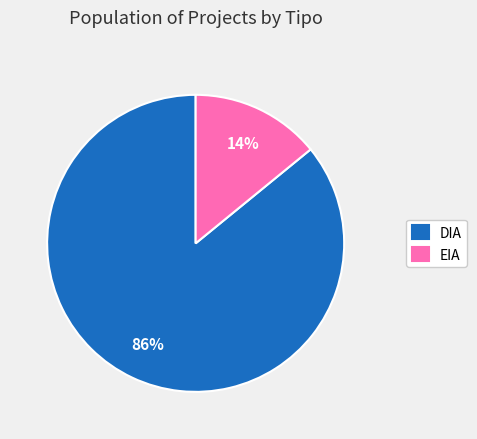

What is the ratio of the value at DIA to the value at EIA?

6.1